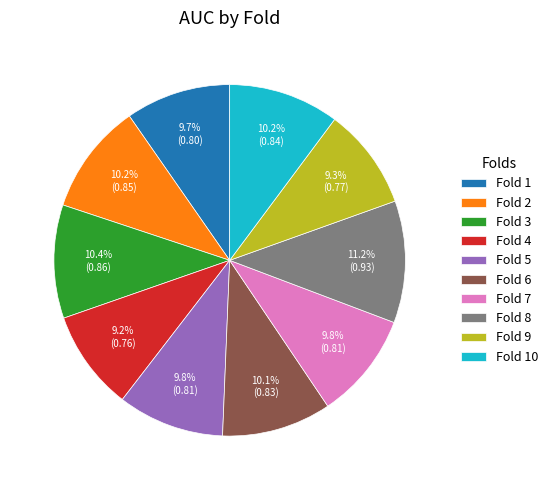

Combined, do Fold 2 and Fold 10 account for over 50%?

No